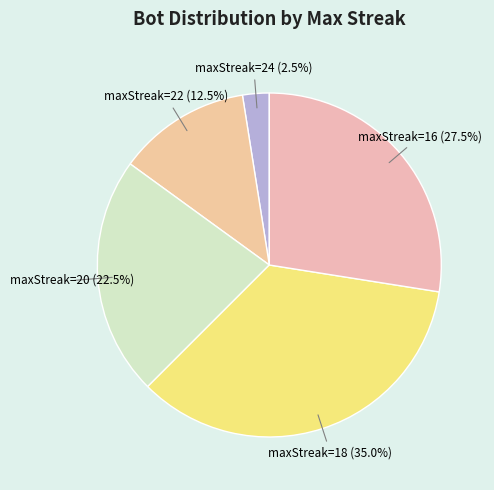

Rank the categories by value from lowest to highest.

maxStreak=24, maxStreak=22, maxStreak=20, maxStreak=16, maxStreak=18